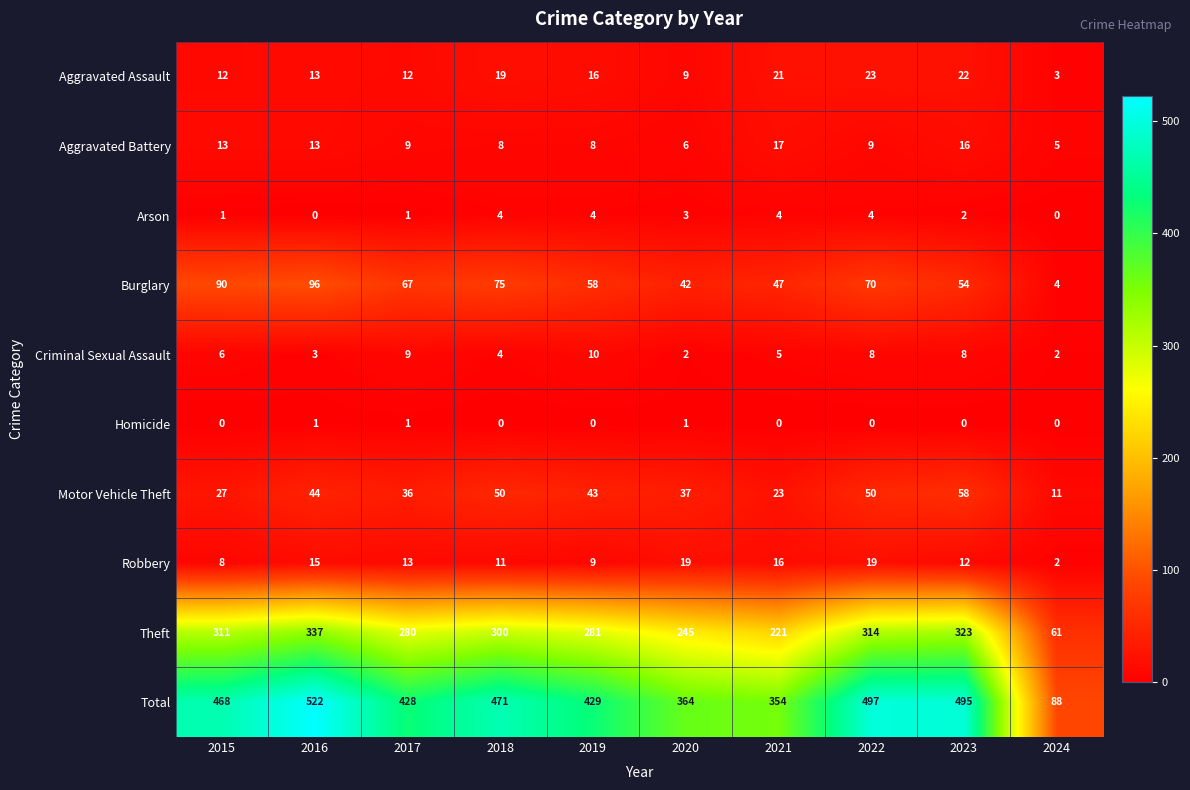

True or false: Burglary has a value of 75 at 2018.

True